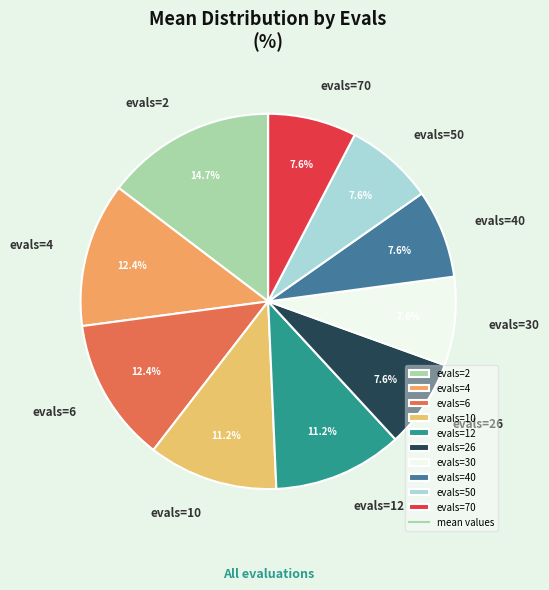

To the nearest percent, what portion does evals=12 represent?

11%